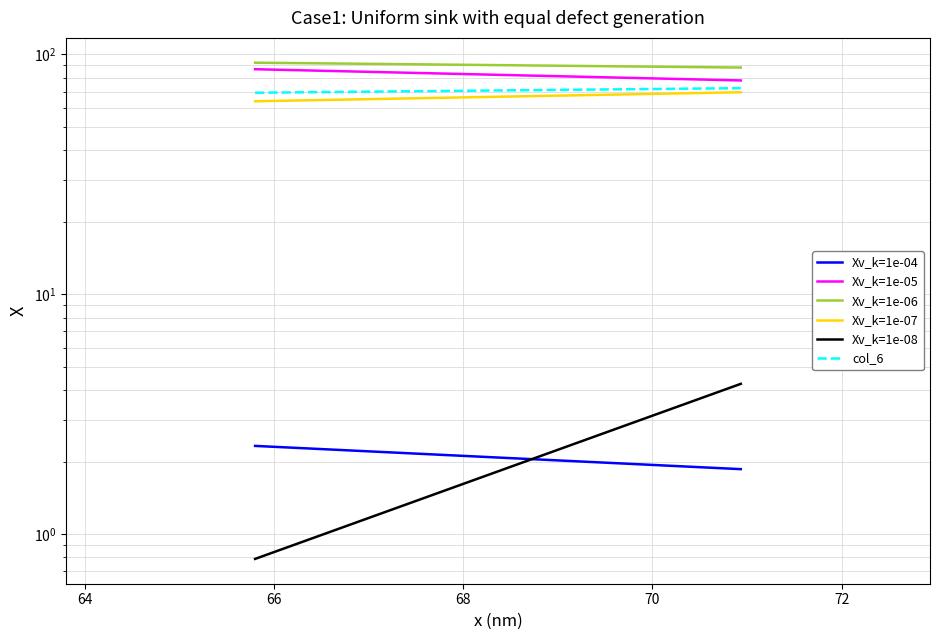

What is the value of the Xv_k=1e-07 point at the 2nd from the left?

69.6